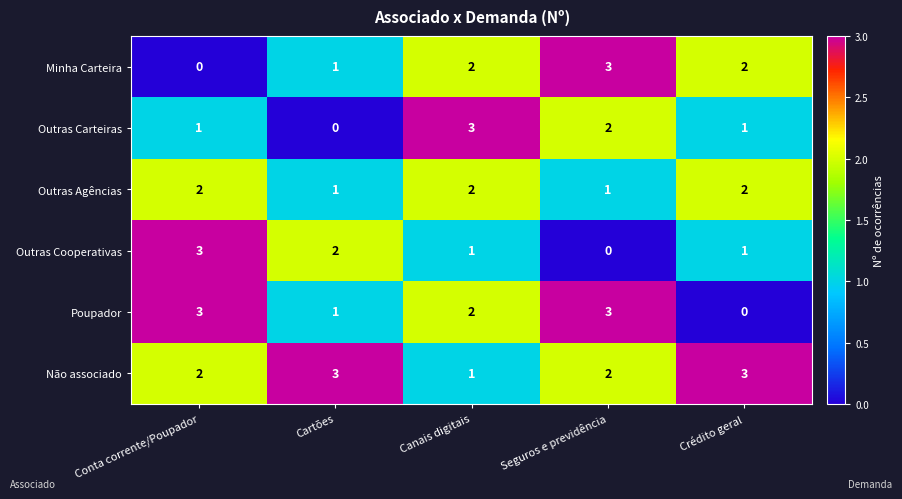

How many categories are shown in the chart?

5